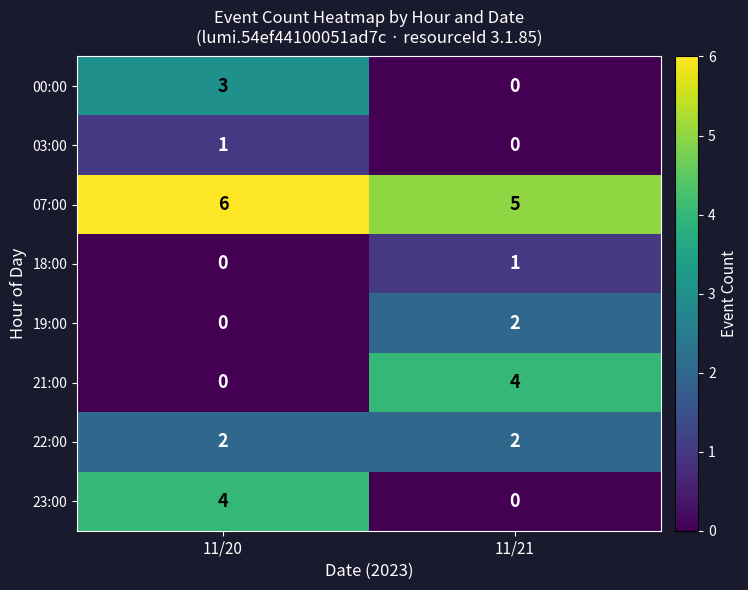

At how many categories does at least one series exceed 1?

2